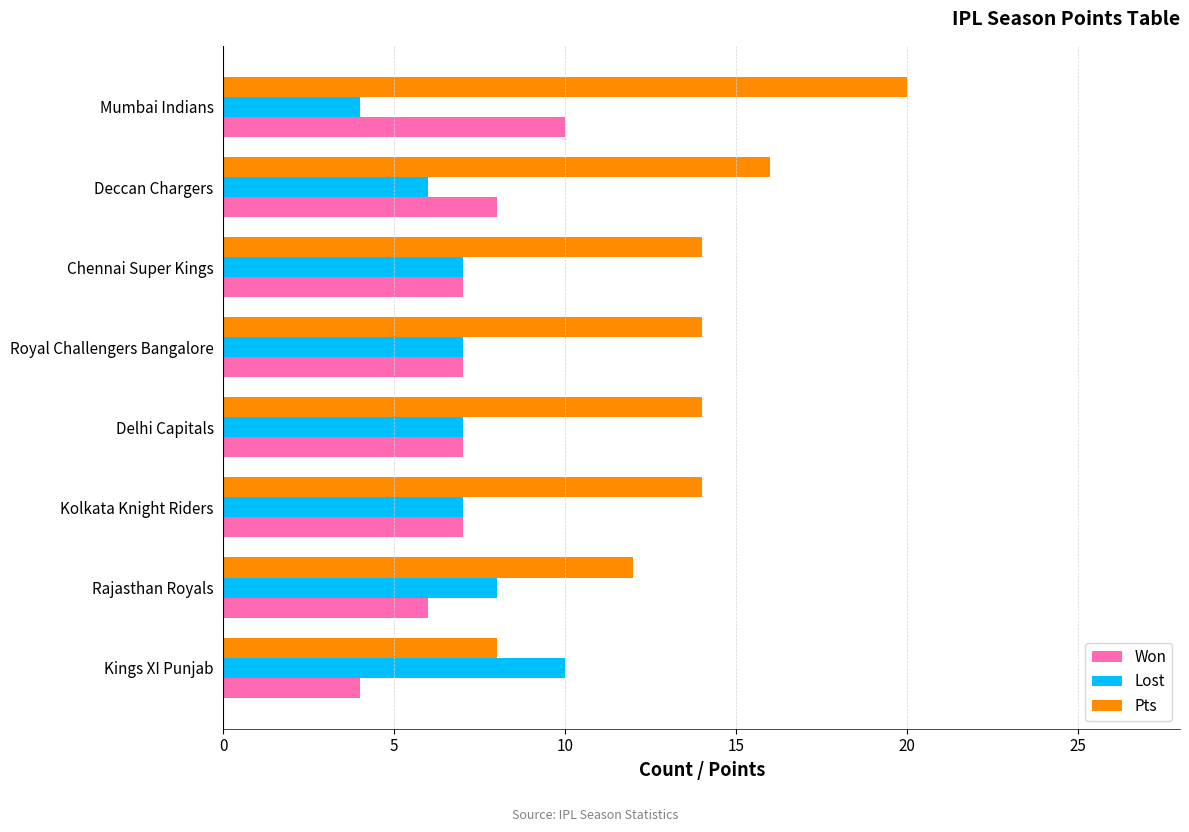

Between Mumbai Indians and Delhi Capitals, which series saw the biggest shift?

Pts